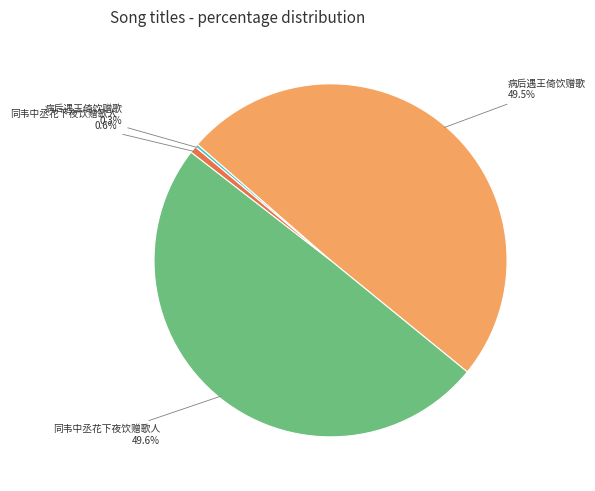

Does any single category account for the majority?

No